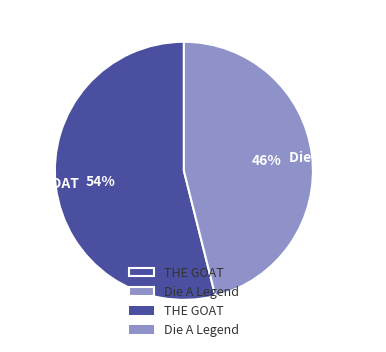

Which category has the smallest portion of the pie?

Die A Legend